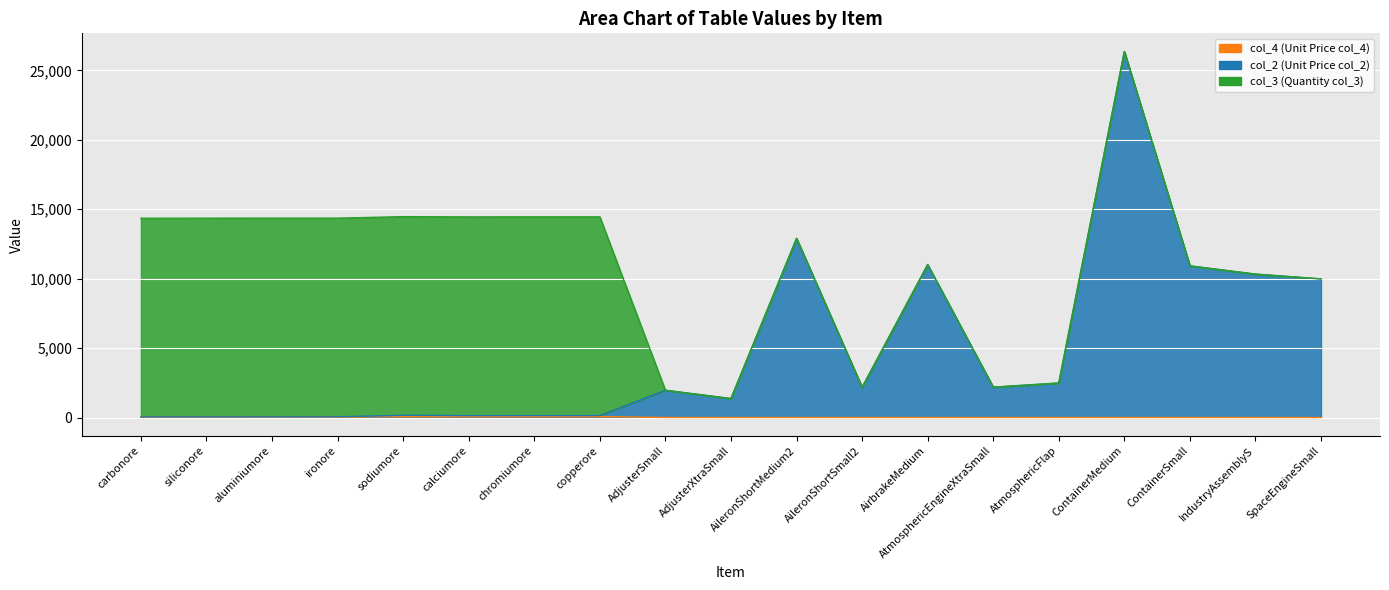

Where is the first local maximum for col_2?

sodiumore